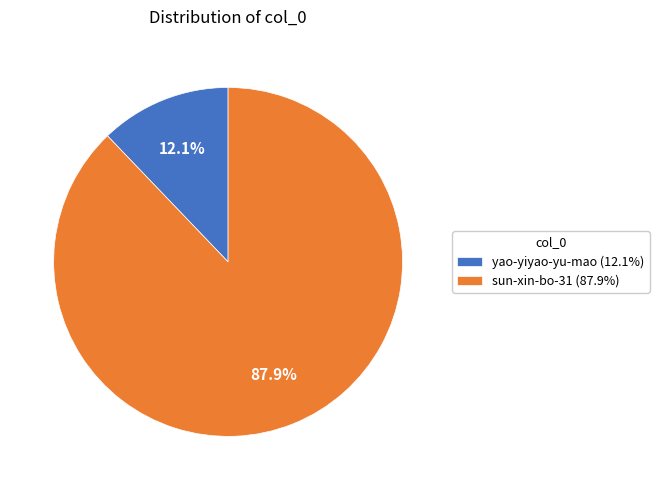

The sun-xin-bo-31 slice represents 88% of the pie. True or false?

True